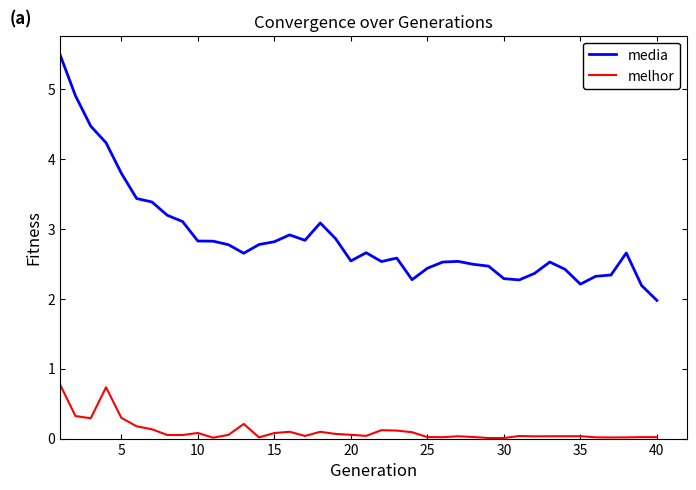

How many lines are shown in the chart?

2